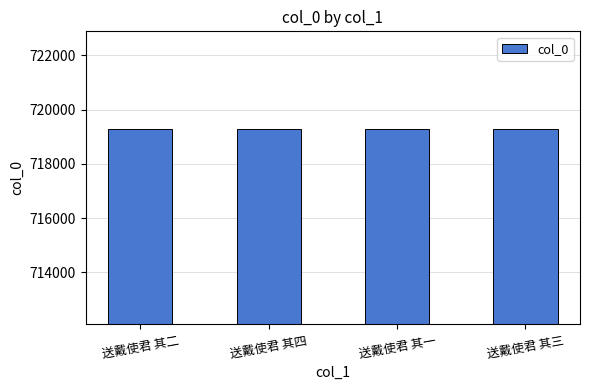

The chart shows a value of 719279 at 送戴使君 其一. True or false?

True